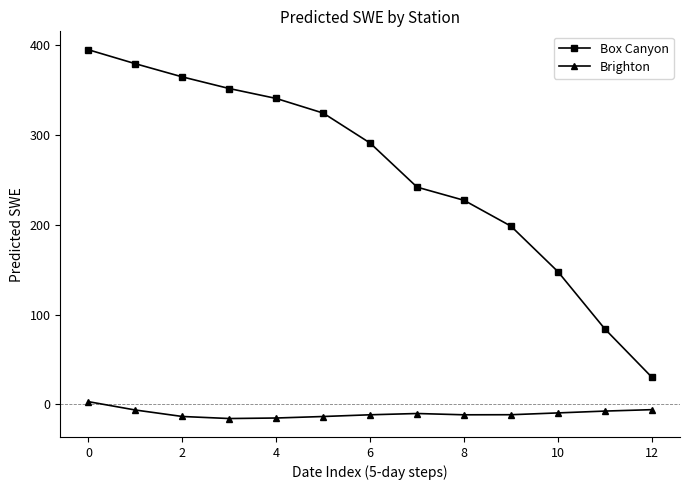

What is the value of the Box Canyon point at the 2nd from the left?

379.6